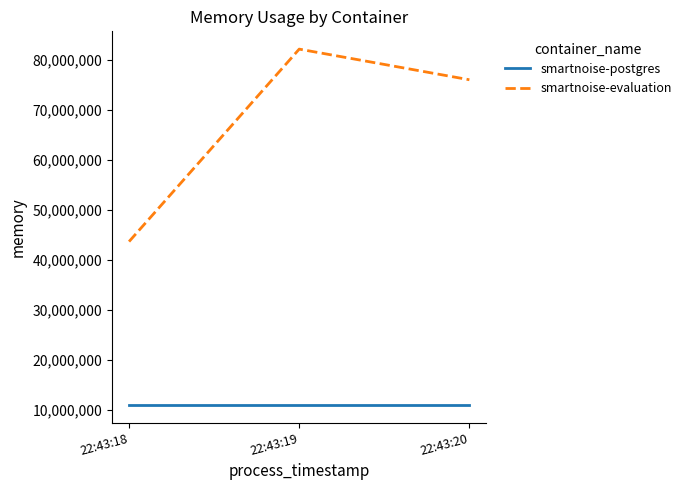

What are all the series names shown in the legend?

smartnoise-postgres, smartnoise-evaluation